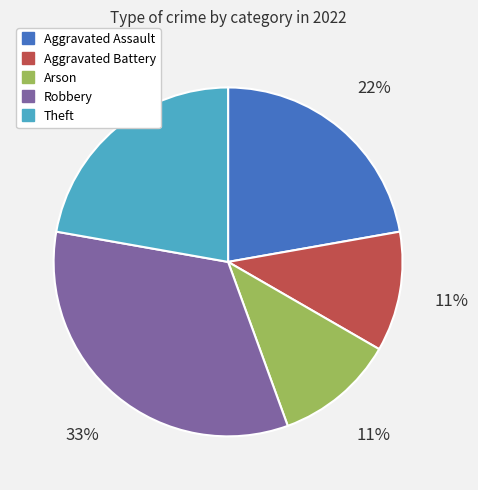

Combined, do Robbery and Aggravated Assault account for over 50%?

Yes